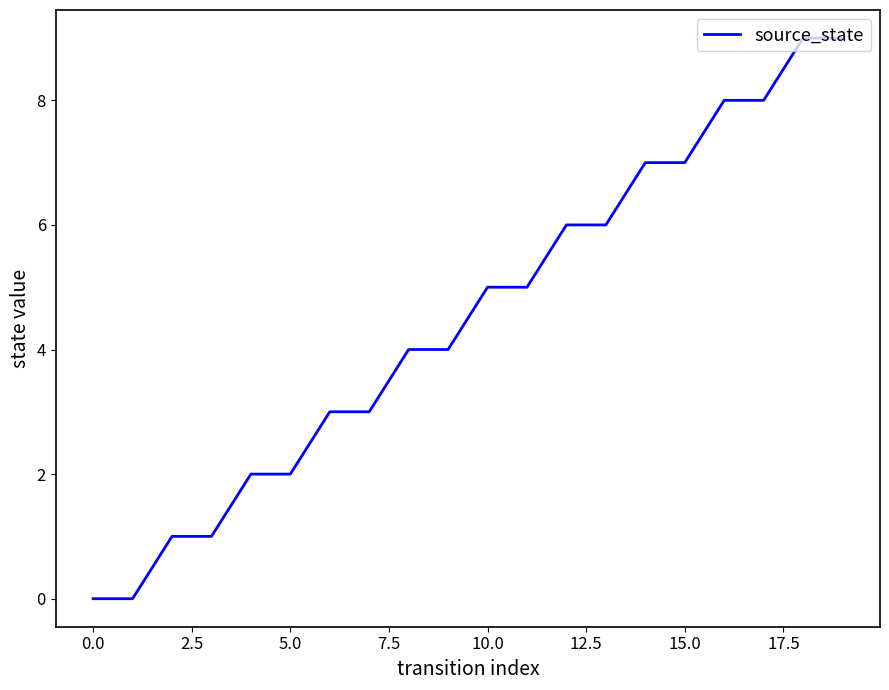

What is the difference between the maximum and minimum values?

9